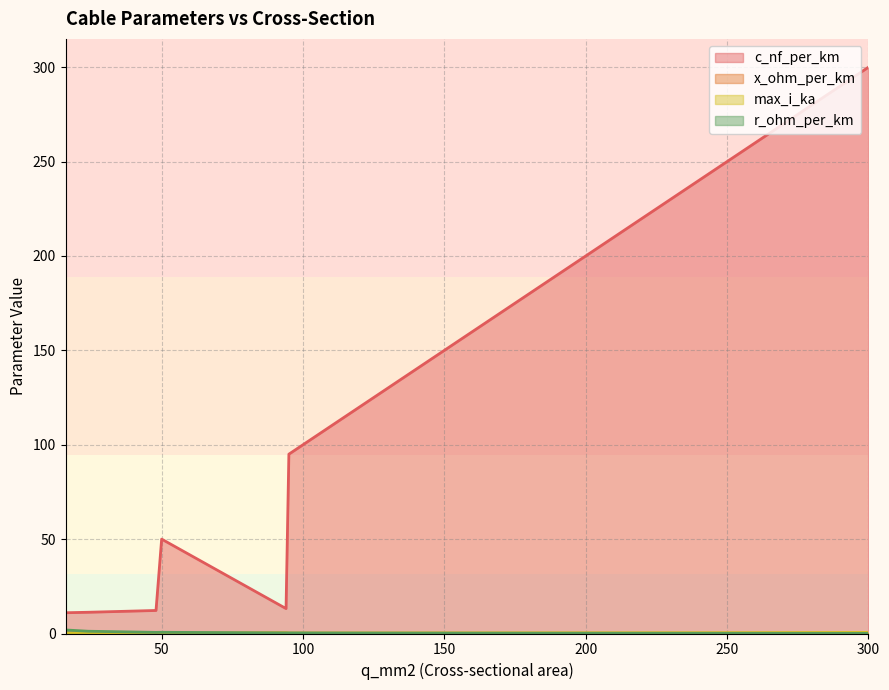

Reading right to left, transcribe all the data shown in this chart.

c_nf_per_km: 300=300.0	240=240.0	185=185.0	150=150.0	120=120.0	95=95.0	50=50.0	94=13.2	48=12.2	24=11.2	16=11.0
x_ohm_per_km: 300=0.1	240=0.1	185=0.1	150=0.1	120=0.1	95=0.1	50=0.1	94=0.3	48=0.3	24=0.3	16=0.3
max_i_ka: 300=0.6	240=0.4	185=0.4	150=0.3	120=0.3	95=0.2	50=0.1	94=0.3	48=0.2	24=0.1	16=0.1
r_ohm_per_km: 300=0.1	240=0.1	185=0.2	150=0.2	120=0.3	95=0.3	50=0.6	94=0.3	48=0.6	24=1.2	16=1.9